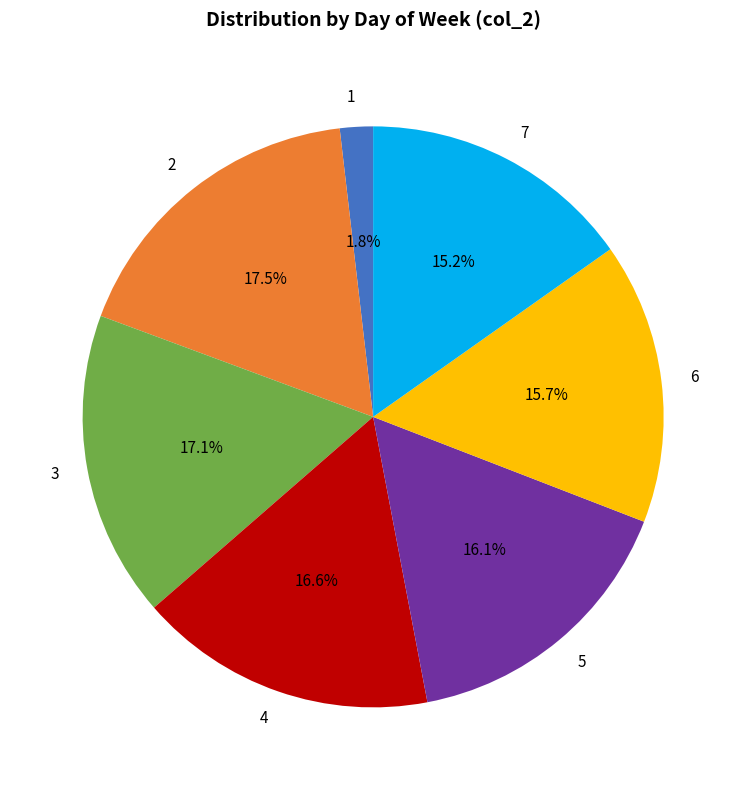

What is the smallest slice in the pie chart?

1